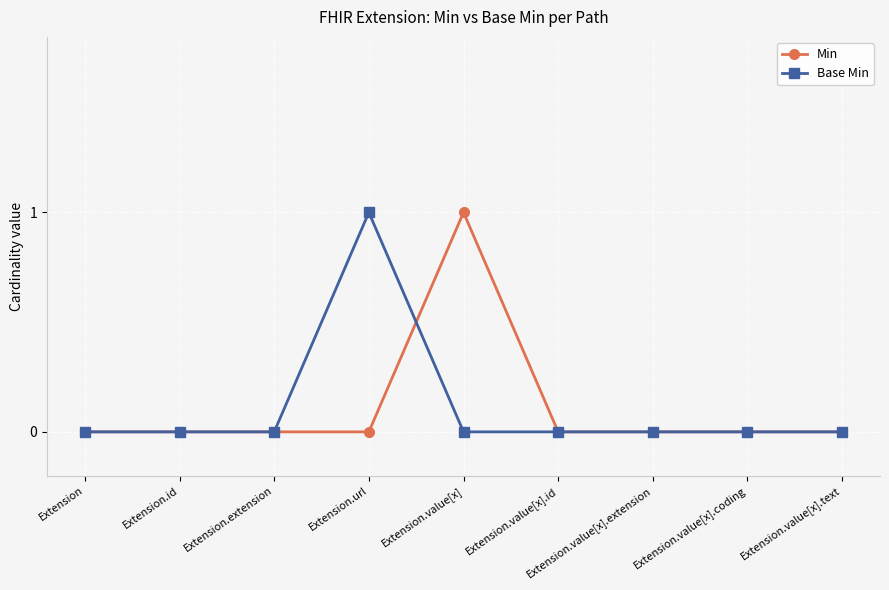

What is the difference between the maximum and minimum values in the Base Min series?

1